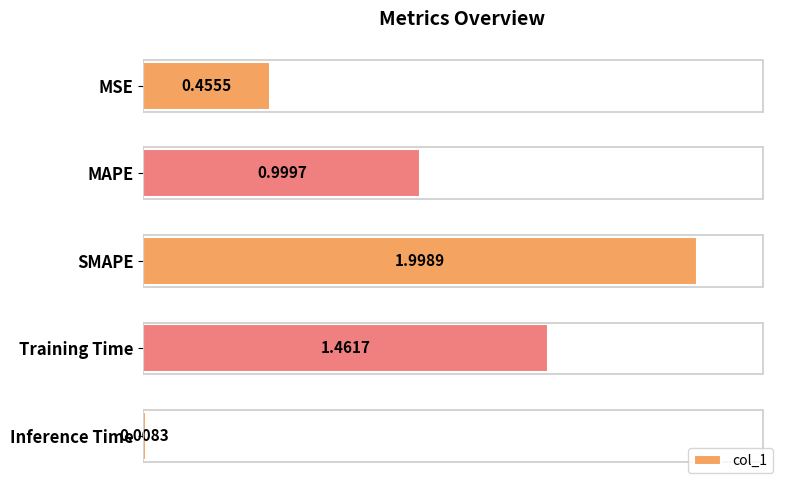

What is the difference between the maximum and minimum values?

2.0